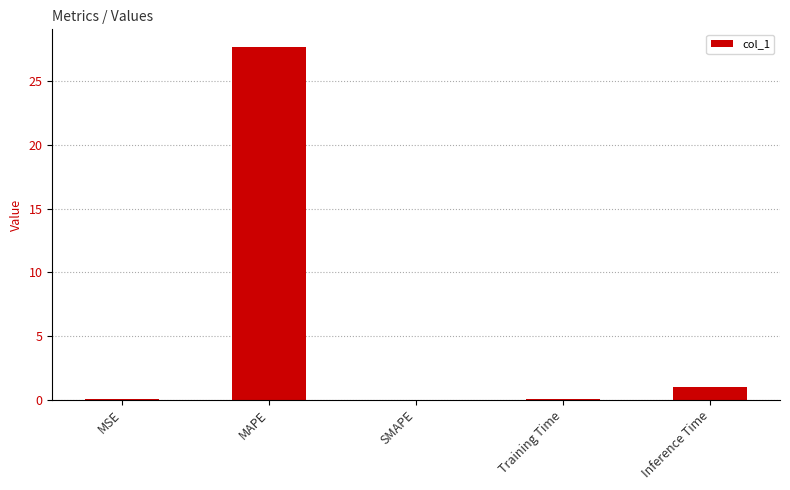

Between MAPE and Inference Time, which is larger?

MAPE